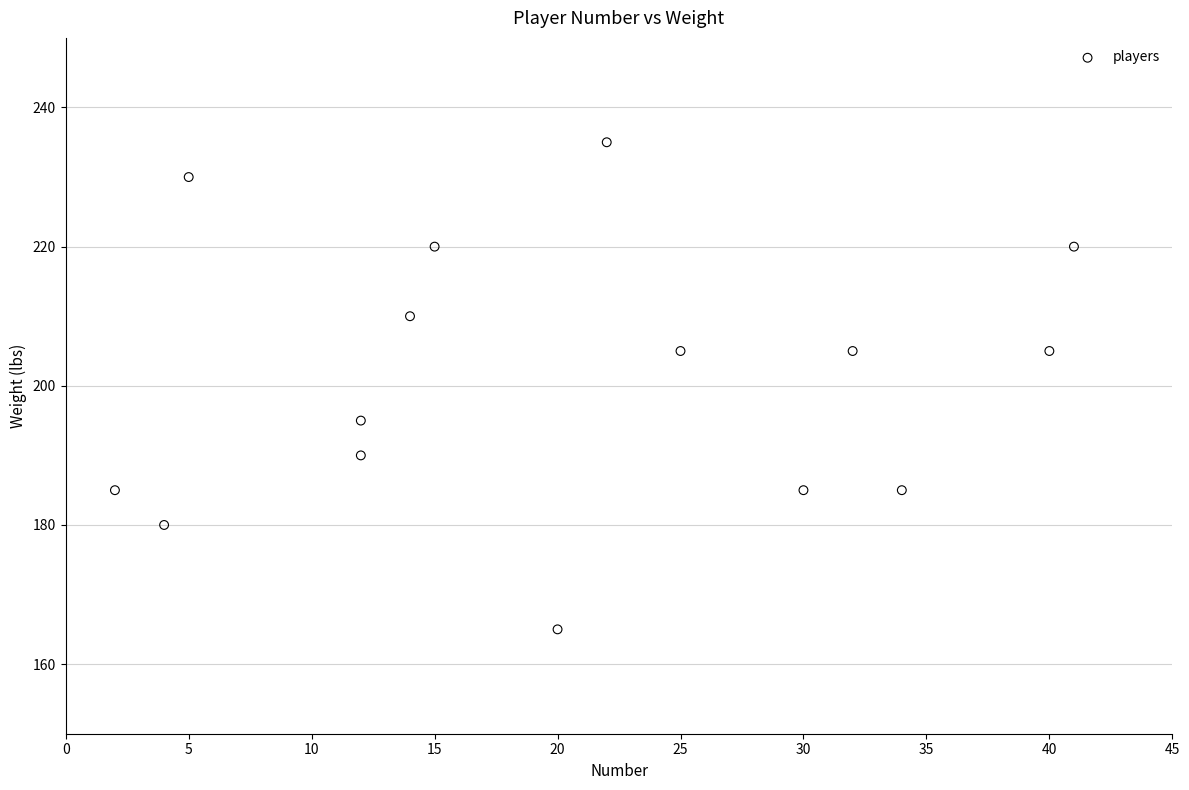

What is the range of X values (max minus min)?

39